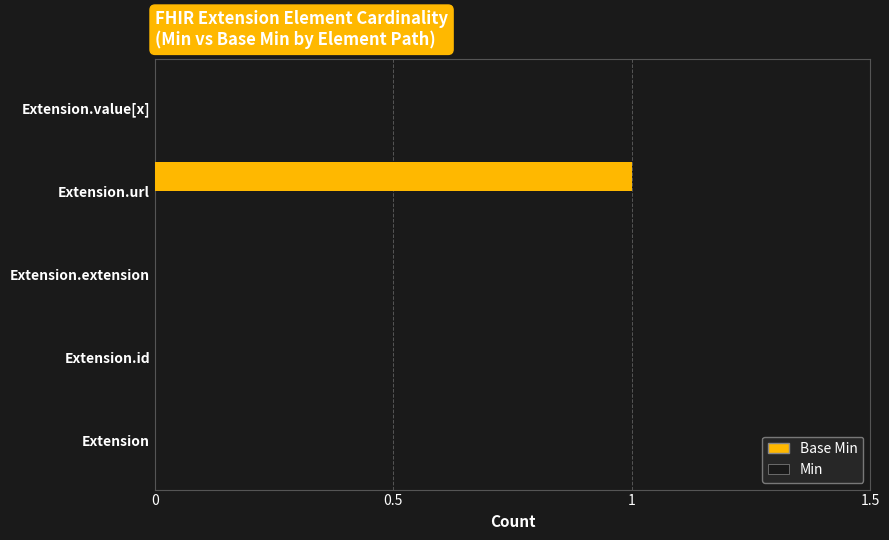

The value at Extension.url is 1. True or false?

True